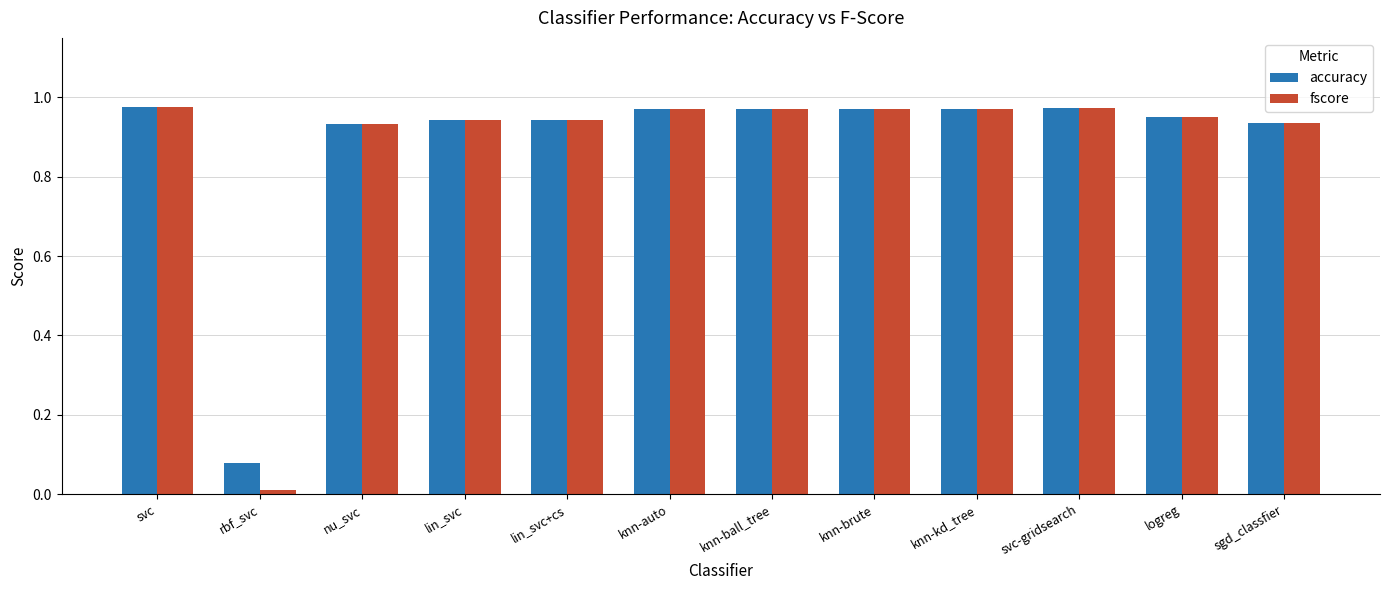

The fscore series shows 1.7 at knn-brute. True or false?

False